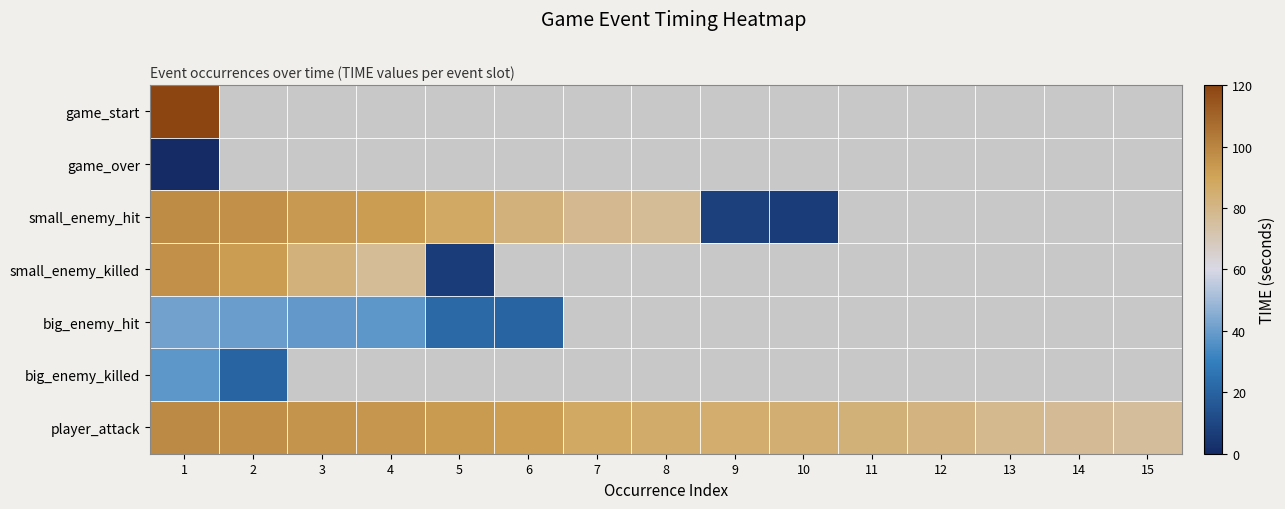

The value of small_enemy_hit at 7 is 37.4. True or false?

False